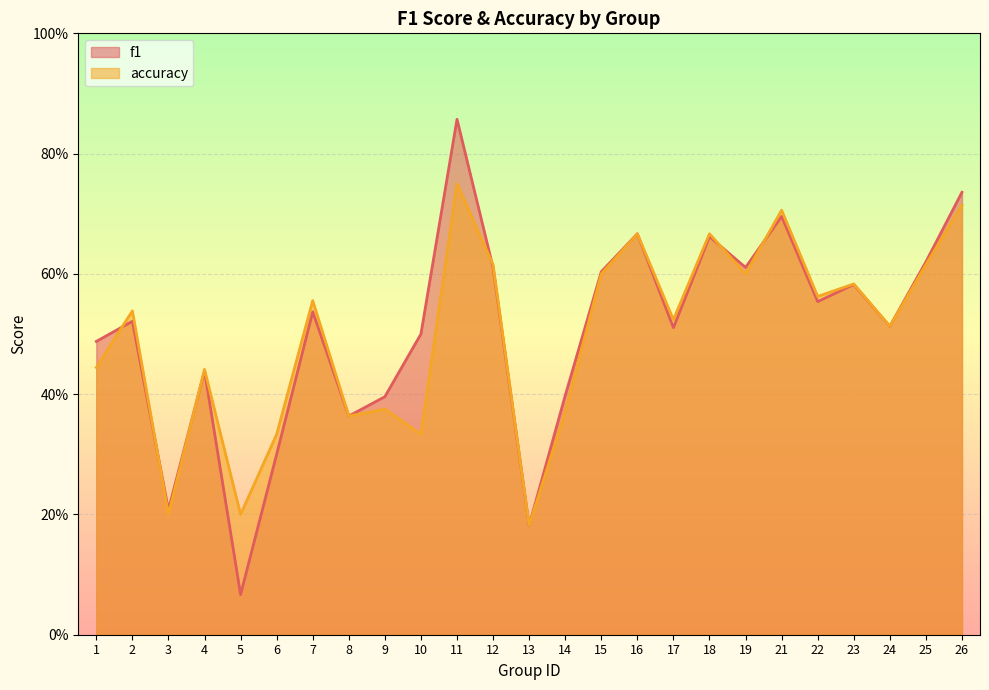

Between 6 and 16, which series saw the biggest shift?

f1